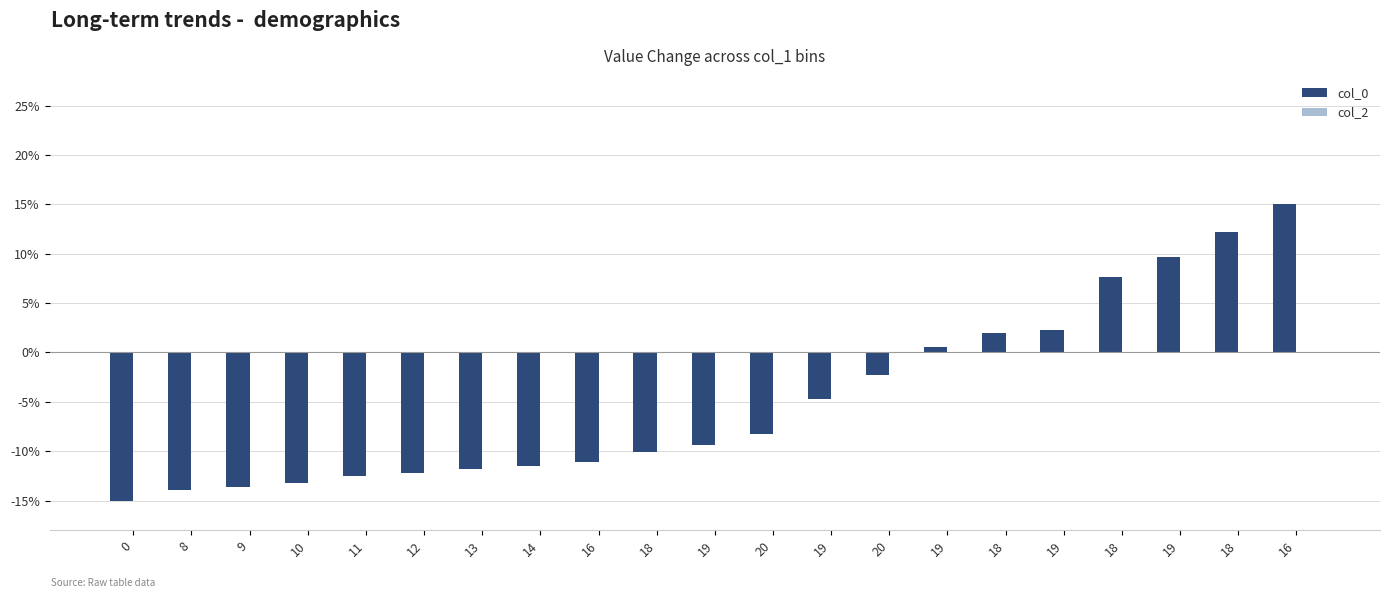

Reading right to left, extract all data points from this chart.

col_0: 16=15.0	18=12.2	19=9.7	18=7.6	19=2.3	18=1.9	19=0.5	20=-2.3	19=-4.8	20=-8.3	19=-9.4	18=-10.1	16=-11.1	14=-11.5	13=-11.8	12=-12.2	11=-12.5	10=-13.2	9=-13.6	8=-13.9	0=-15.0
col_2: 16=0.0	18=0.0	19=0.0	18=0.0	19=0.0	18=0.0	19=0.0	20=0.0	19=0.0	20=0.0	19=0.0	18=0.0	16=0.0	14=0.0	13=0.0	12=0.0	11=0.0	10=0.0	9=0.0	8=0.0	0=0.0